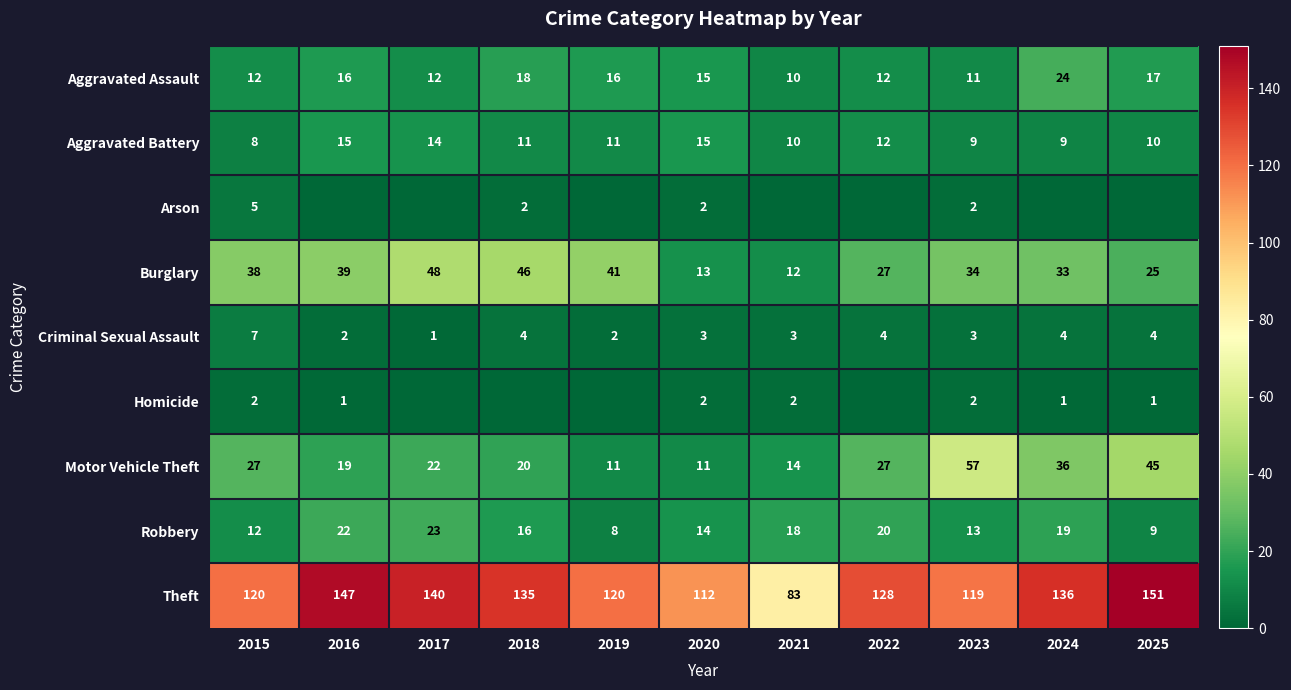

What is the greatest value displayed?

151